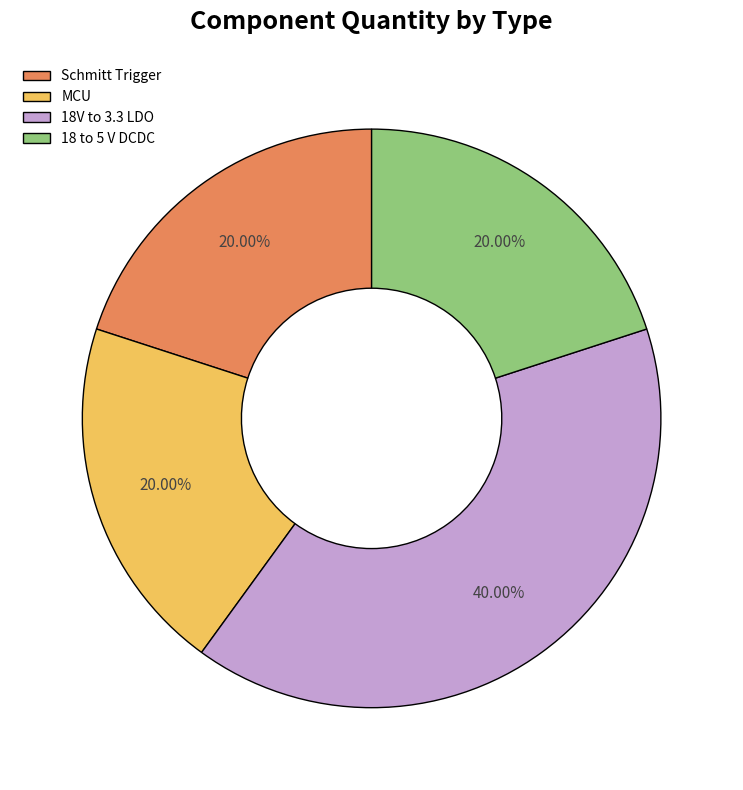

Approximately how many times larger is the value at Schmitt Trigger compared to 18 to 5 V DCDC?

1.0